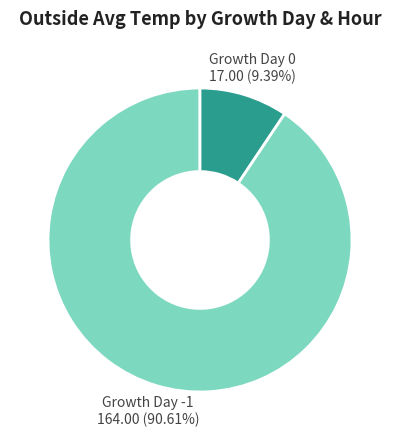

How many slices are in this pie chart?

2